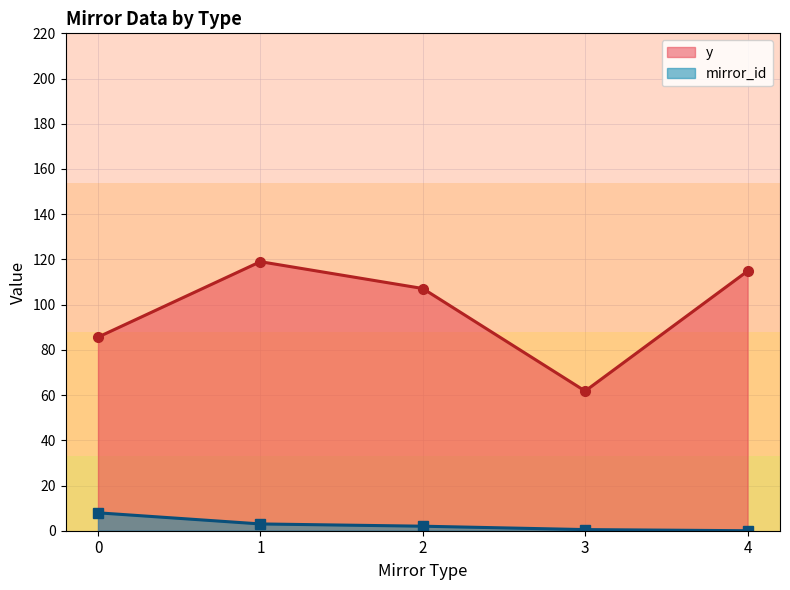

How many interior local peaks does the y series have?

1